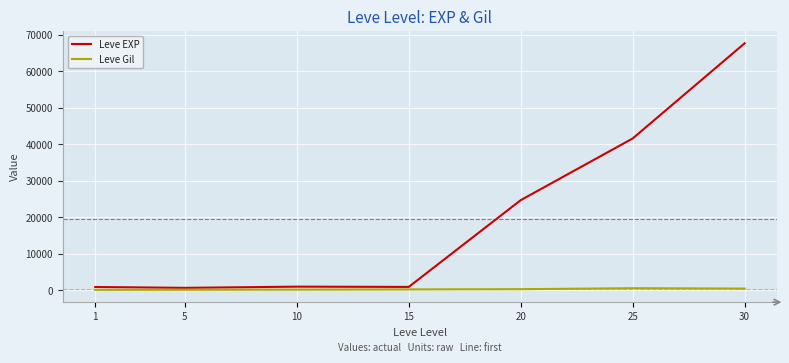

Is it true that Leve Gil equals 562 at 25?

True